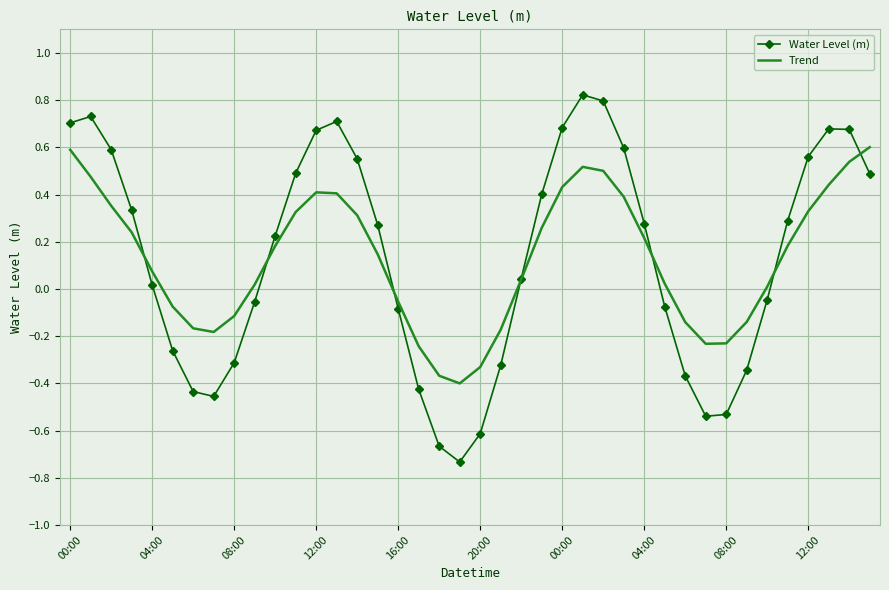

List the series in order of their peak value, lowest first.

Trend, Water Level (m)